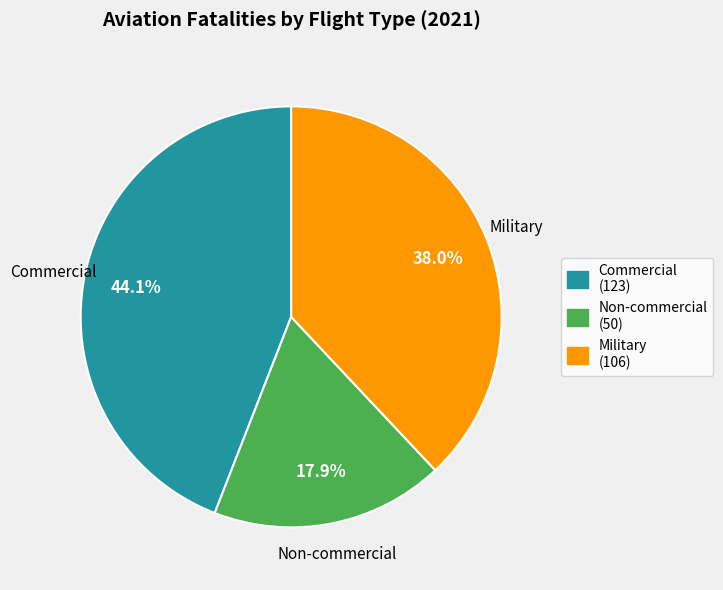

What percentage is the Military slice, to the nearest percent?

38%